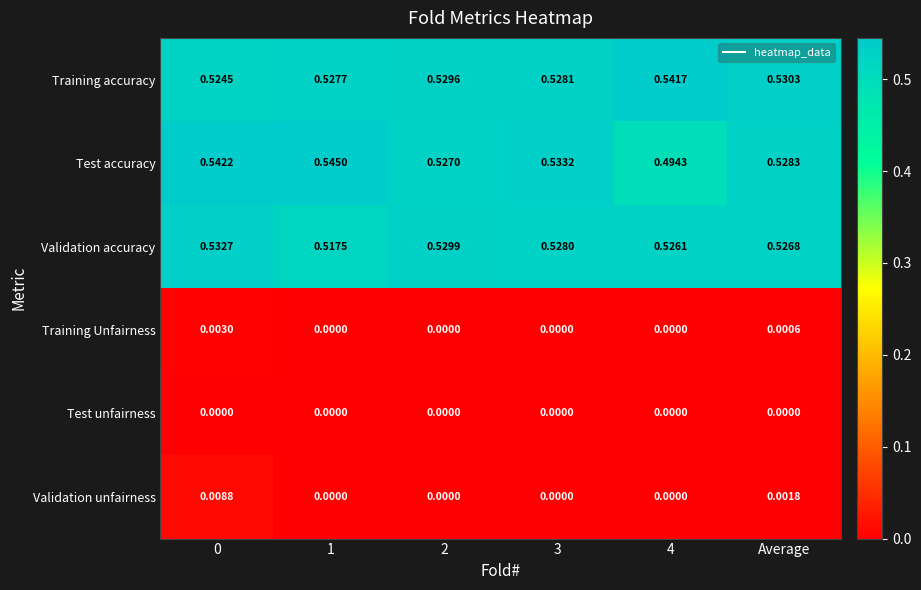

Is the value of Training accuracy at 2 greater than the value of Training Unfairness at 2?

Yes